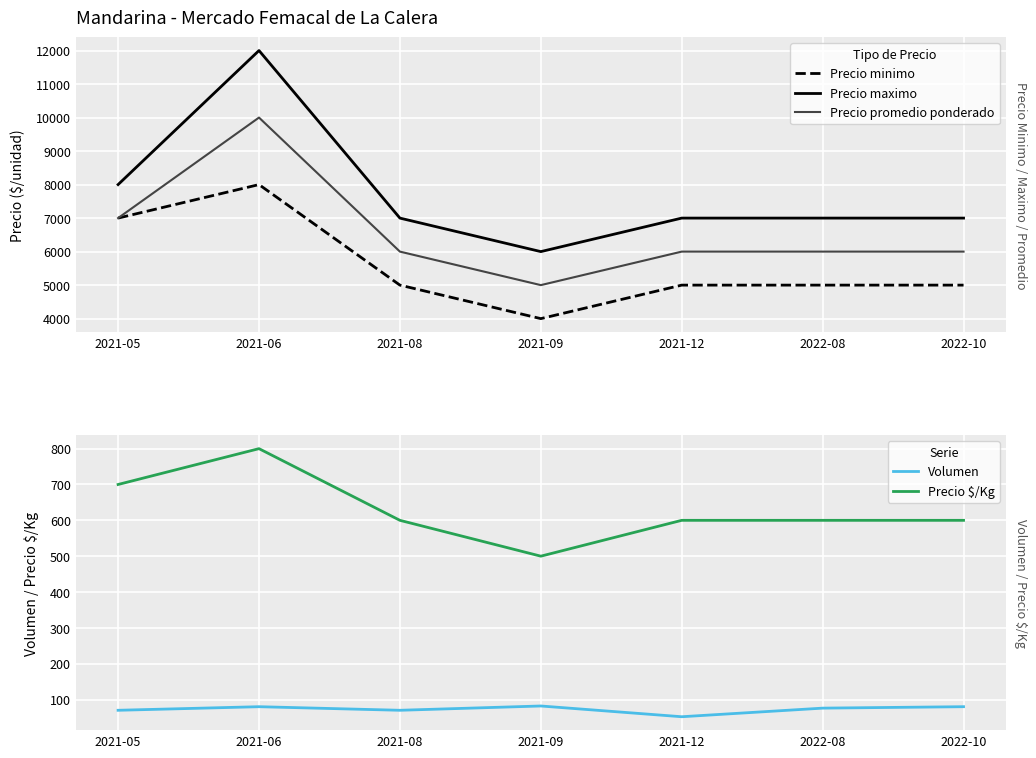

True or false: Precio promedio ponderado and Precio maximo cross at least once.

False